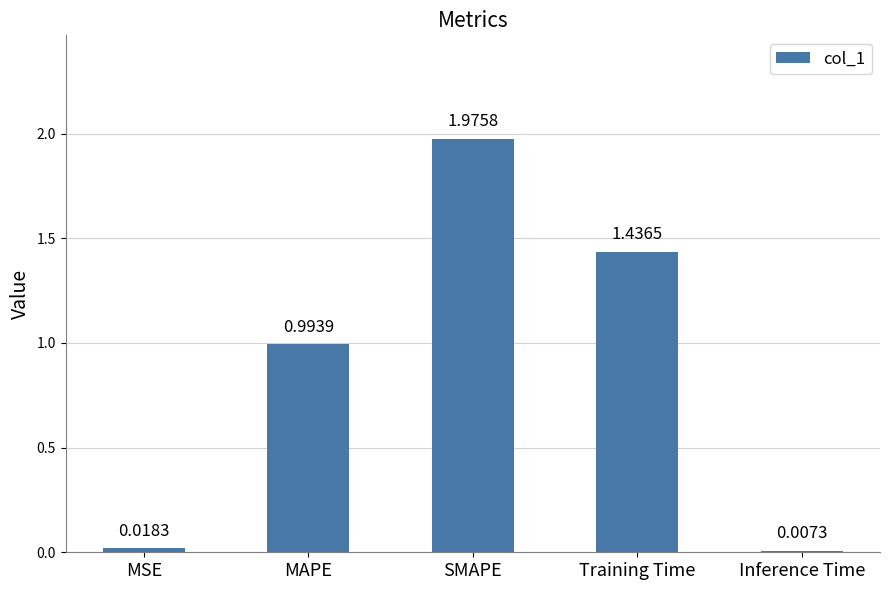

What is the sum of all values?

4.4